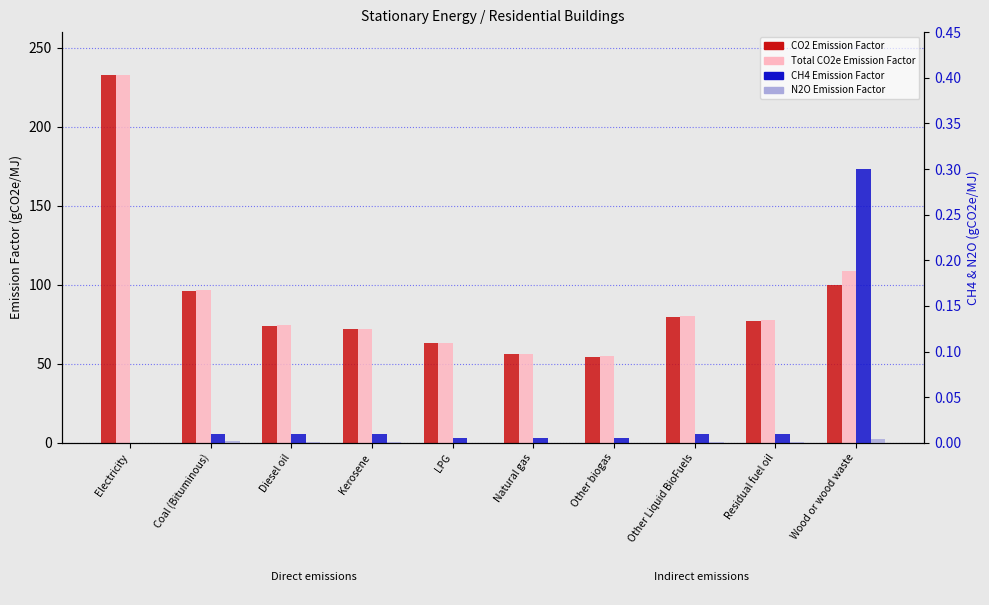

Reading right to left, what are all the values shown in this chart?

CO2 Emission Factor: 100.0	77.4	79.6	54.6	56.1	63.1	71.9	74.1	96.1	232.8
Total CO2e Emission Factor: 108.7	77.8	80.0	54.8	56.3	63.3	72.3	74.5	96.8	232.8
CH4 Emission Factor: 0.3	0.0	0.0	0.0	0.0	0.0	0.0	0.0	0.0	0.0
N2O Emission Factor: 0.0	0.0	0.0	0.0	0.0	0.0	0.0	0.0	0.0	0.0